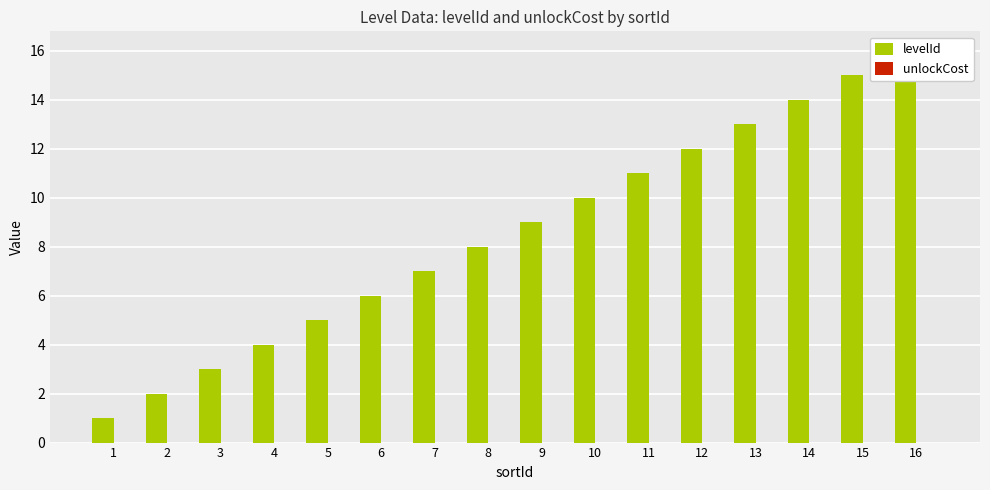

How many categories are shown in the chart?

16